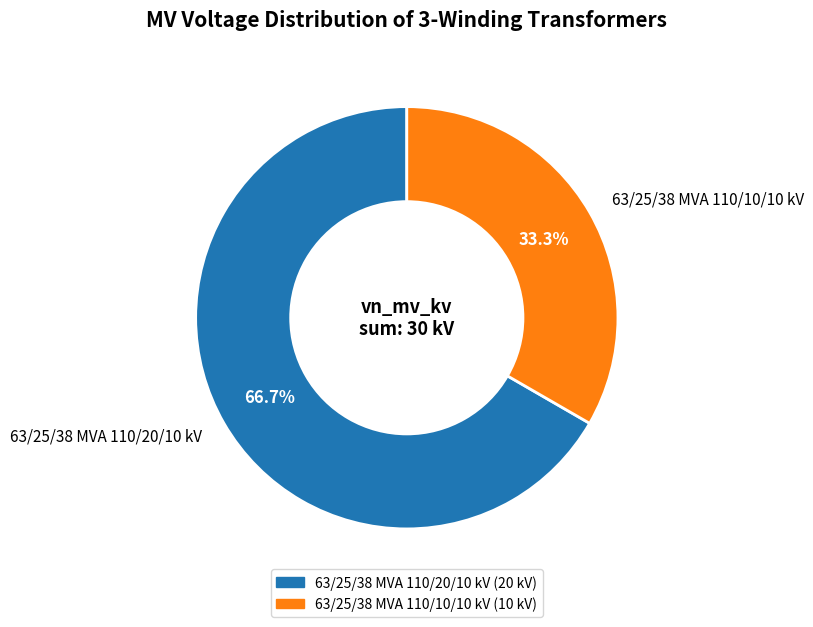

What percentage is the 63/25/38 MVA 110/10/10 kV slice, to the nearest percent?

33%